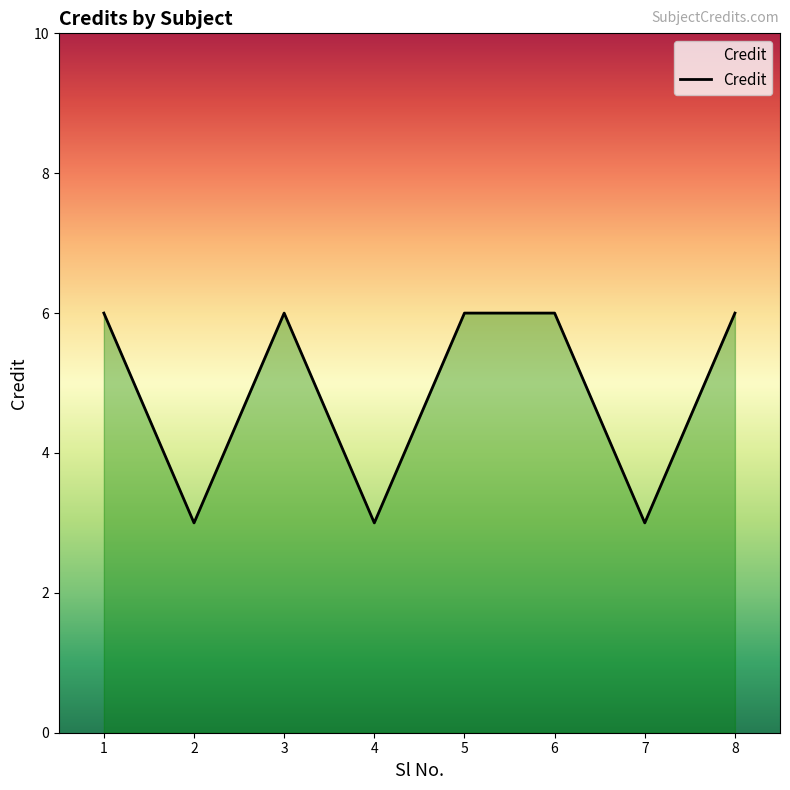

What is the sum of the values at 5 and 3?

12